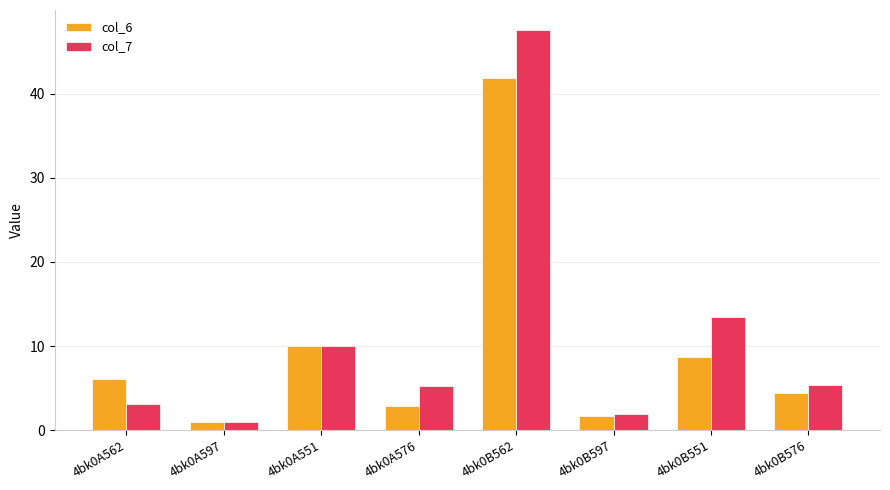

Count the number of data series in this chart.

2